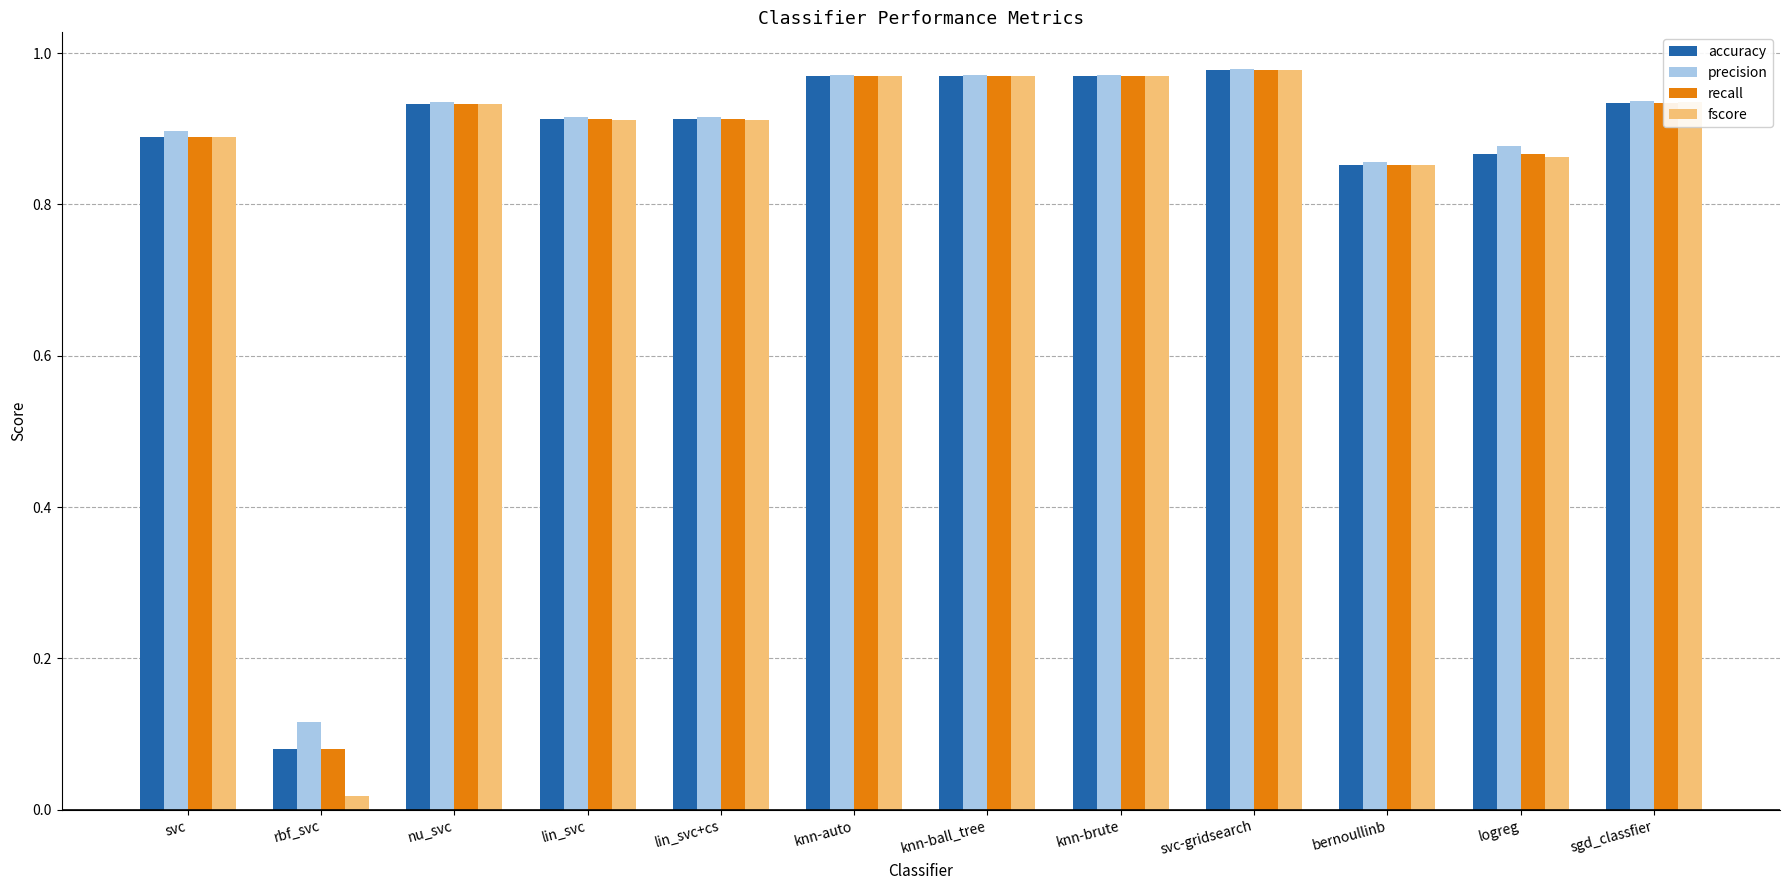

Where is accuracy nearest to the value 0?

rbf_svc